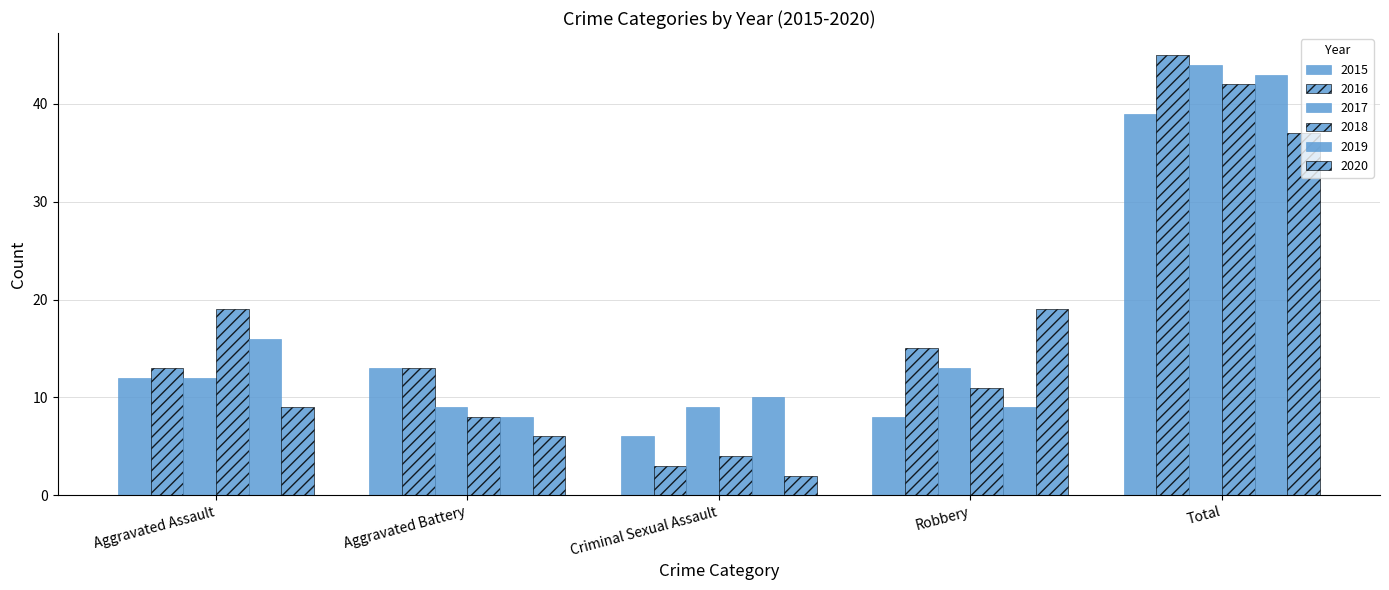

How many bars are there in total?

30